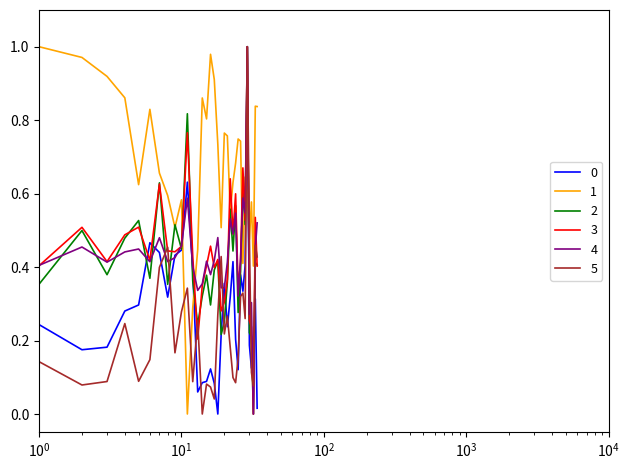

Does the chart have visible grid lines?

No